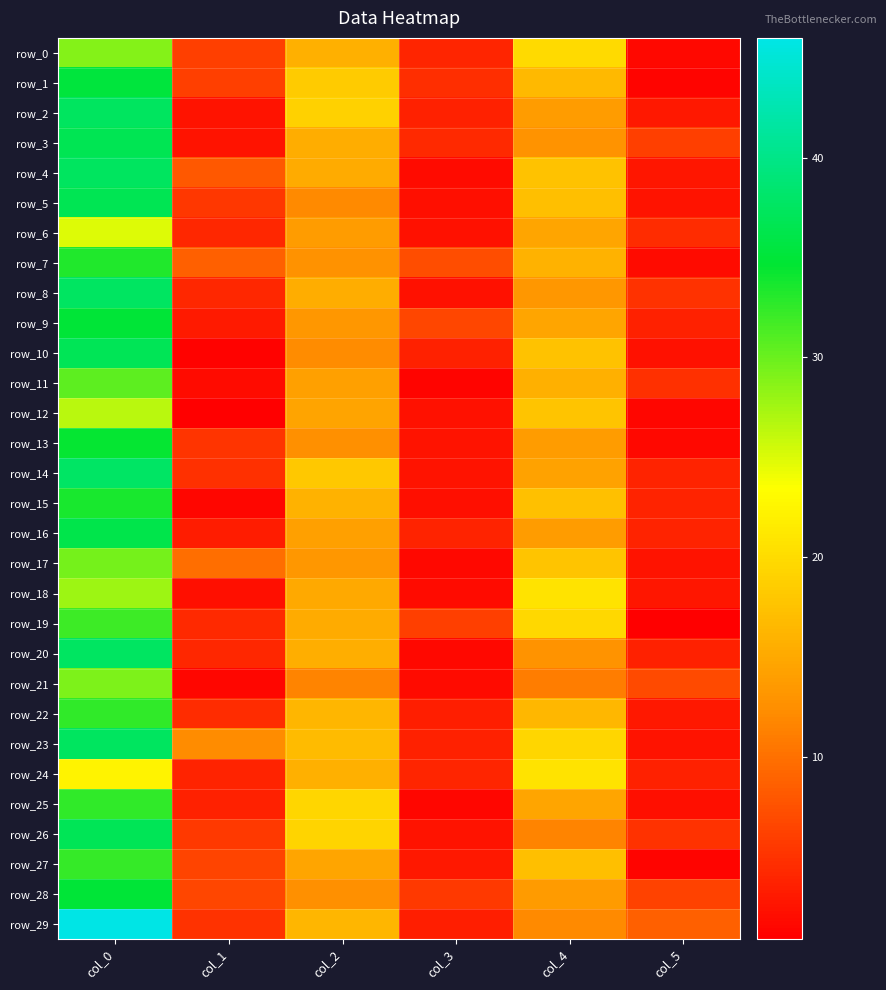

Rank the categories by row_12 value from highest to lowest.

col_0, col_4, col_2, col_3, col_5, col_1